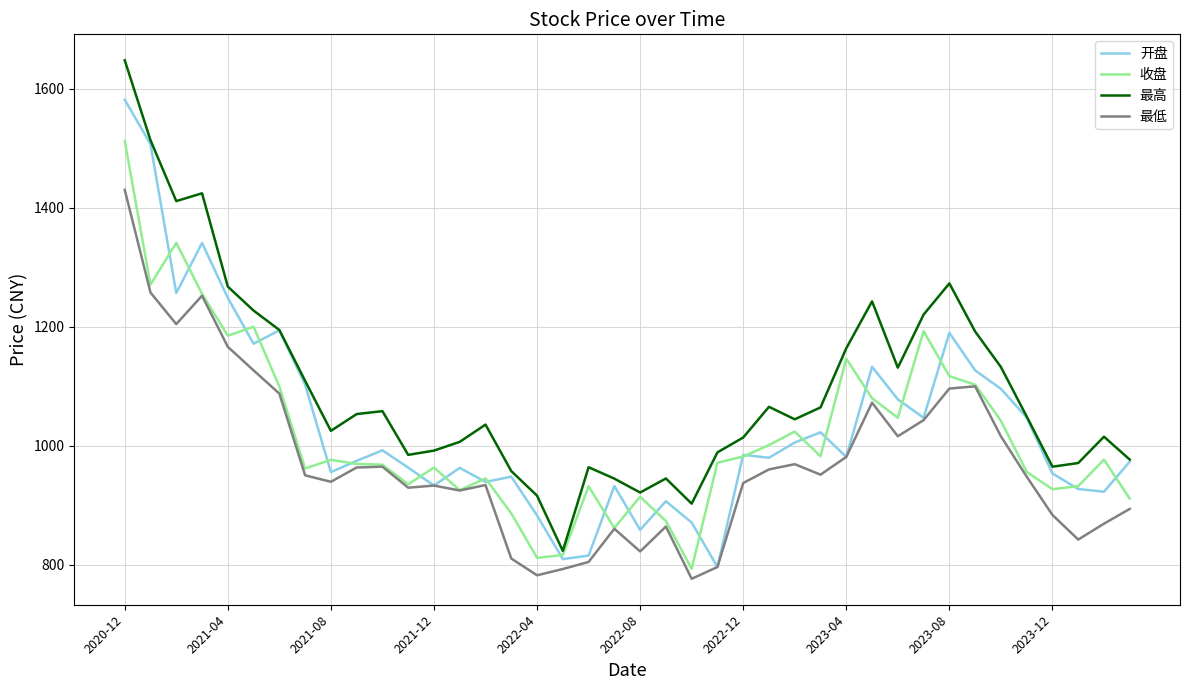

List the series in order of their peak value, highest first.

最高, 开盘, 收盘, 最低